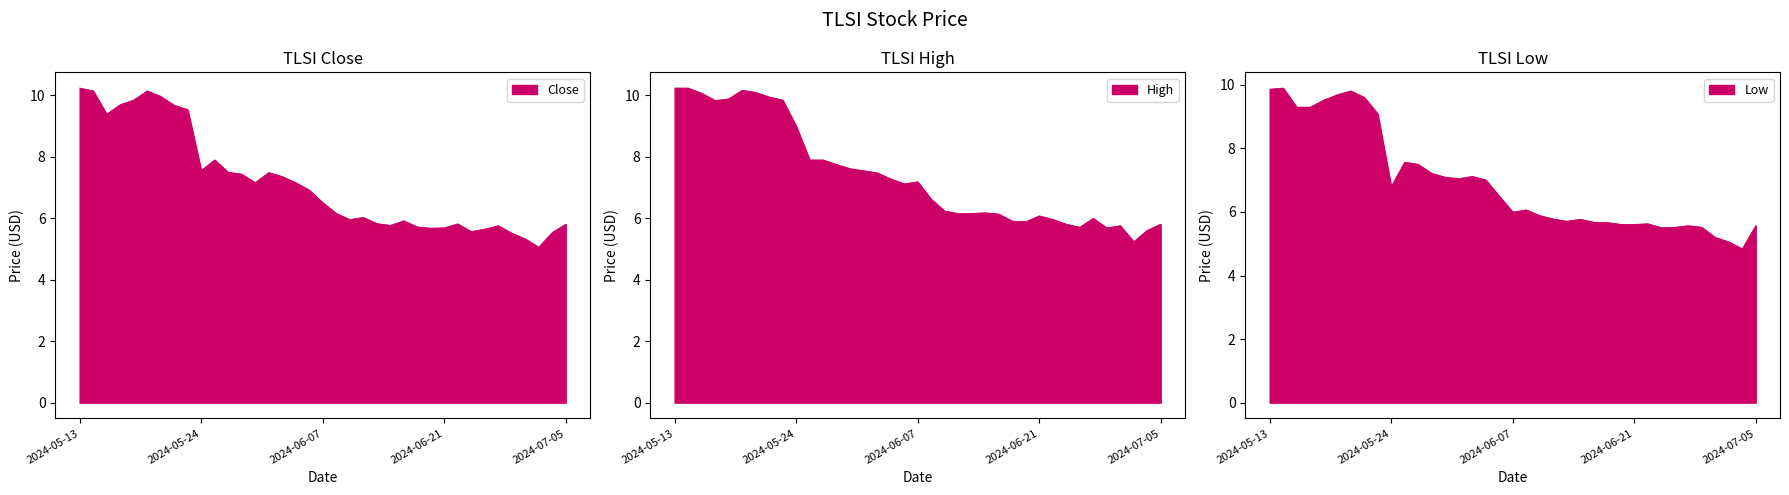

Rank the series by their average value, from lowest to highest.

Low, Close, High